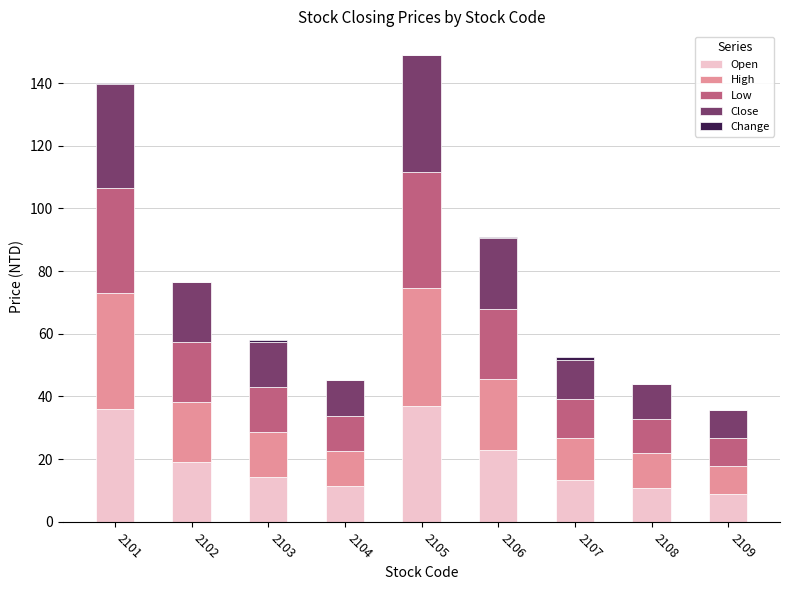

What is the sum of all Open values?

173.7